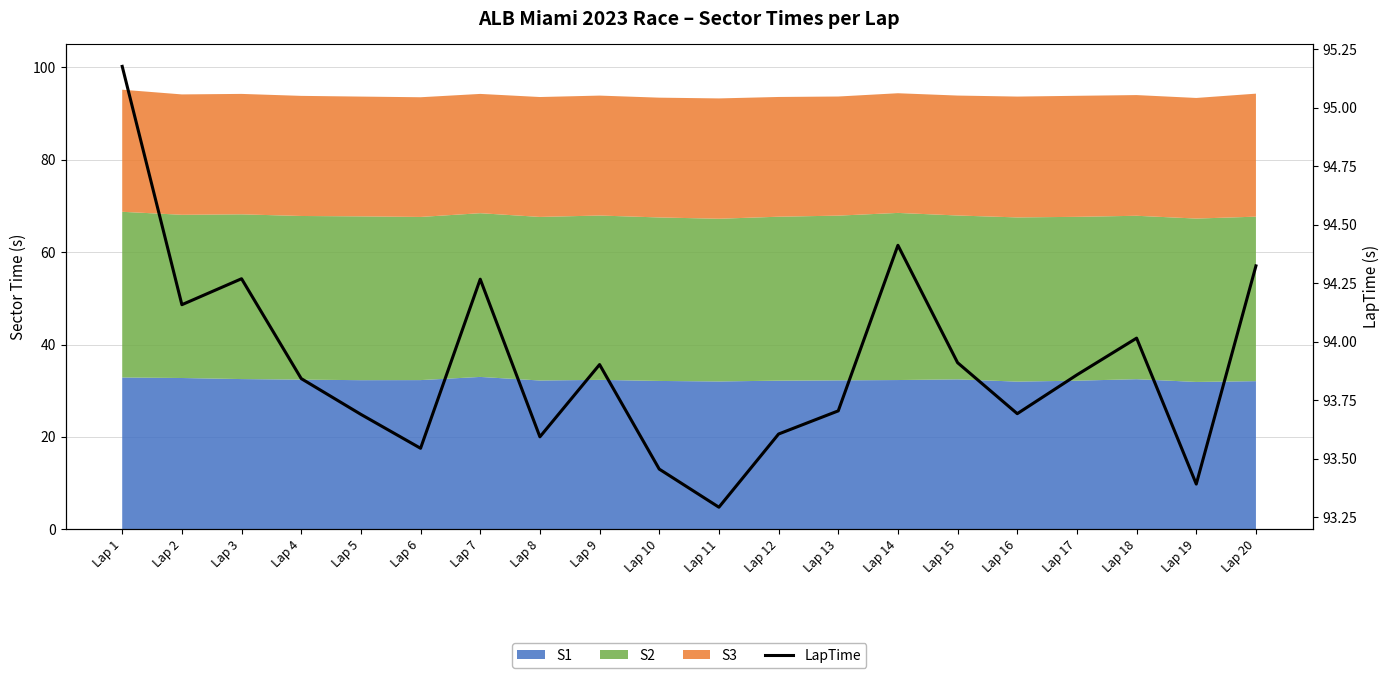

Rank the categories by value from lowest to highest.

Lap 11, Lap 19, Lap 10, Lap 6, Lap 8, Lap 12, Lap 5, Lap 16, Lap 13, Lap 4, Lap 17, Lap 9, Lap 15, Lap 18, Lap 2, Lap 7, Lap 3, Lap 20, Lap 14, Lap 1